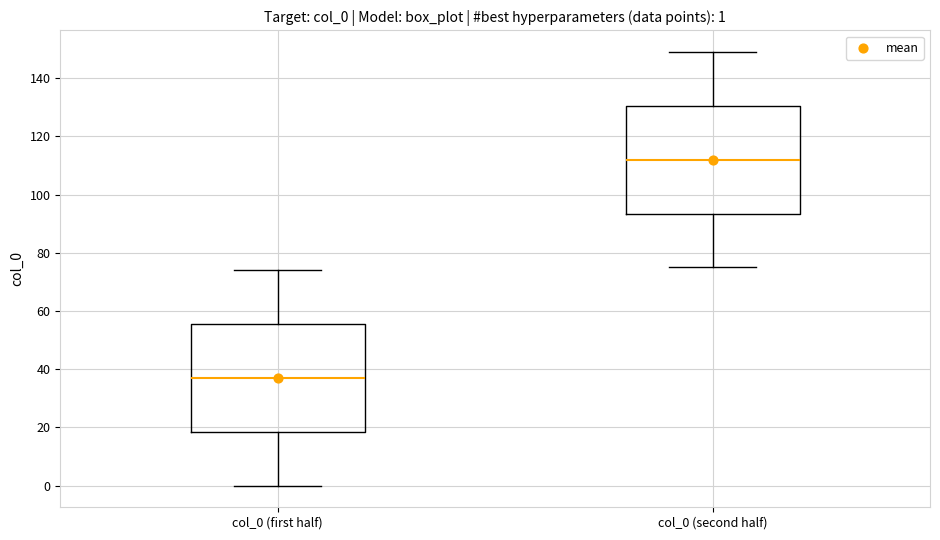

Which box has the lowest median line?

col_0 (first half)